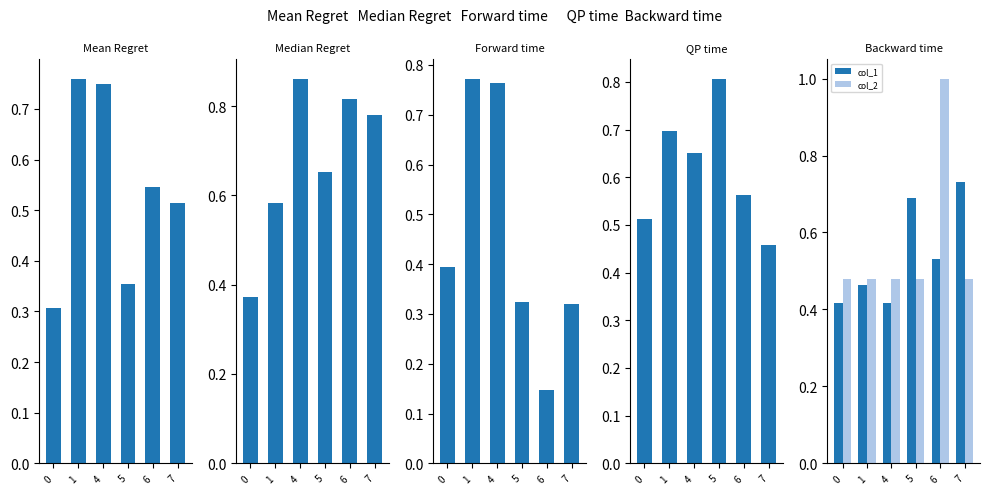

Between 1 and 5, which is larger?

1